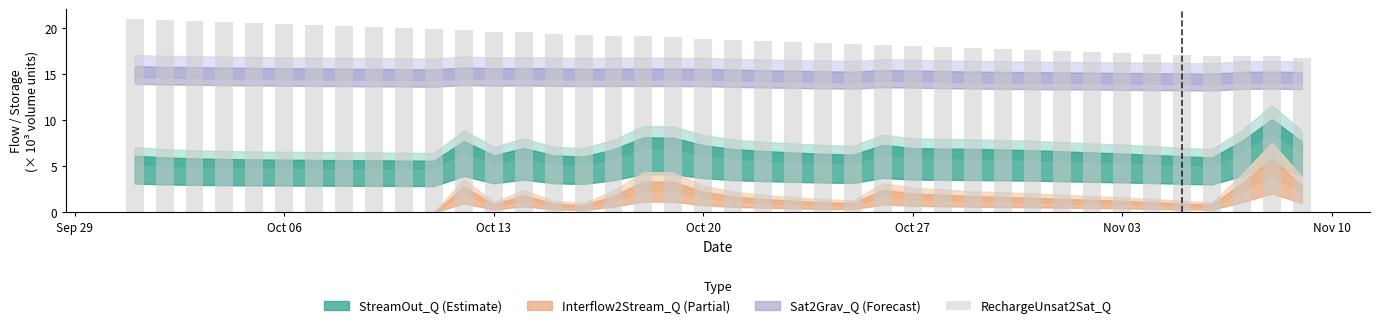

What is the value of the 28th bar from the left?

17.9